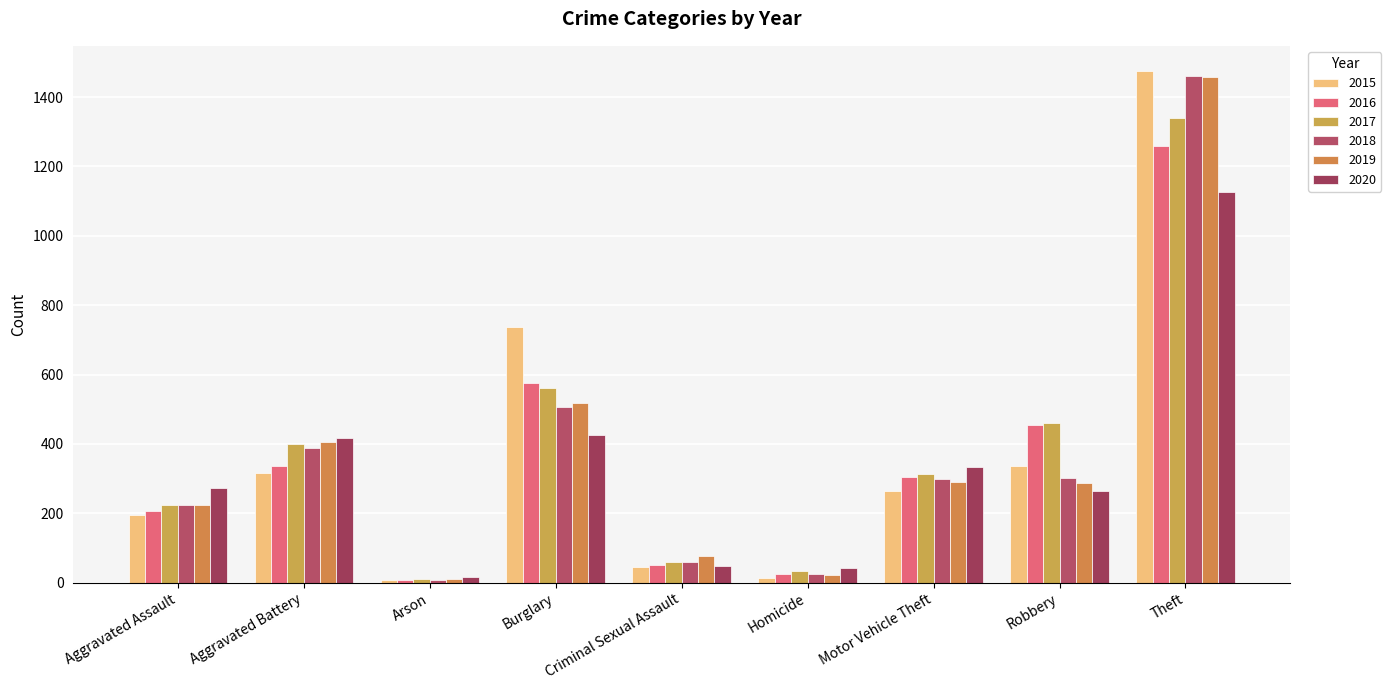

Reading left to right, extract all data points from this chart.

2015: Aggravated Assault=194	Aggravated Battery=316	Arson=9	Burglary=738	Criminal Sexual Assault=46	Homicide=15	Motor Vehicle Theft=263	Robbery=337	Theft=1474
2016: Aggravated Assault=206	Aggravated Battery=336	Arson=7	Burglary=576	Criminal Sexual Assault=50	Homicide=26	Motor Vehicle Theft=304	Robbery=454	Theft=1259
2017: Aggravated Assault=224	Aggravated Battery=400	Arson=10	Burglary=562	Criminal Sexual Assault=61	Homicide=33	Motor Vehicle Theft=312	Robbery=460	Theft=1339
2018: Aggravated Assault=225	Aggravated Battery=389	Arson=7	Burglary=506	Criminal Sexual Assault=60	Homicide=25	Motor Vehicle Theft=298	Robbery=301	Theft=1461
2019: Aggravated Assault=223	Aggravated Battery=407	Arson=12	Burglary=517	Criminal Sexual Assault=77	Homicide=22	Motor Vehicle Theft=290	Robbery=287	Theft=1459
2020: Aggravated Assault=273	Aggravated Battery=416	Arson=17	Burglary=425	Criminal Sexual Assault=48	Homicide=41	Motor Vehicle Theft=333	Robbery=263	Theft=1125